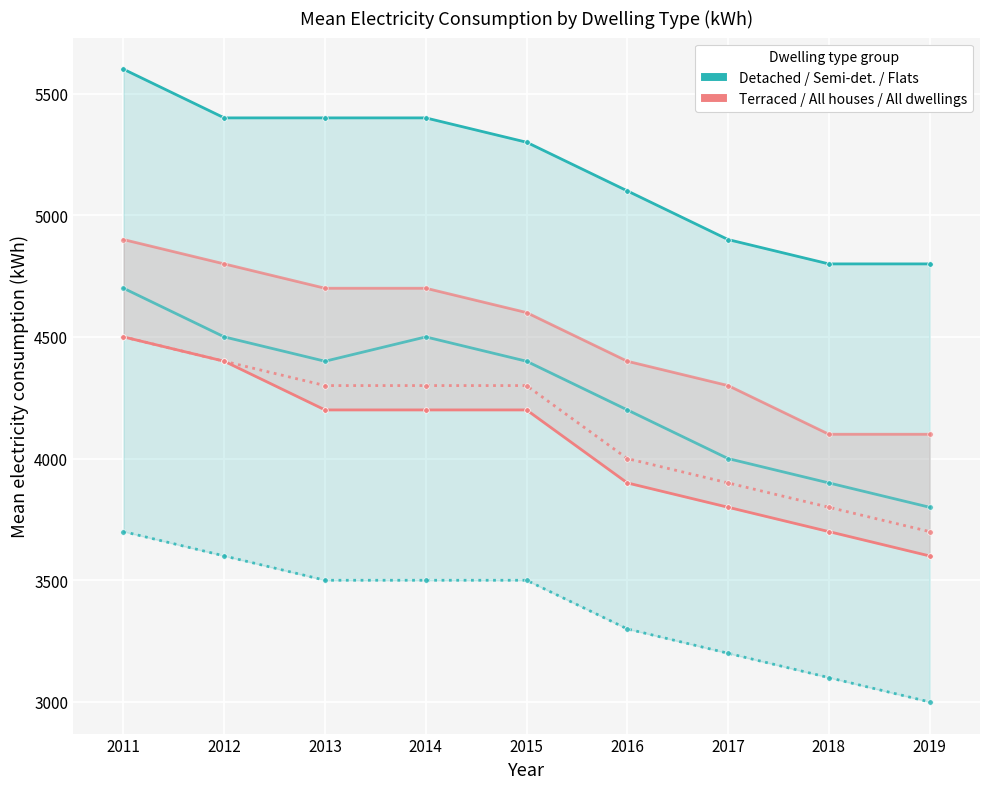

True or false: Detached has a value of 5400 at 2014.

True